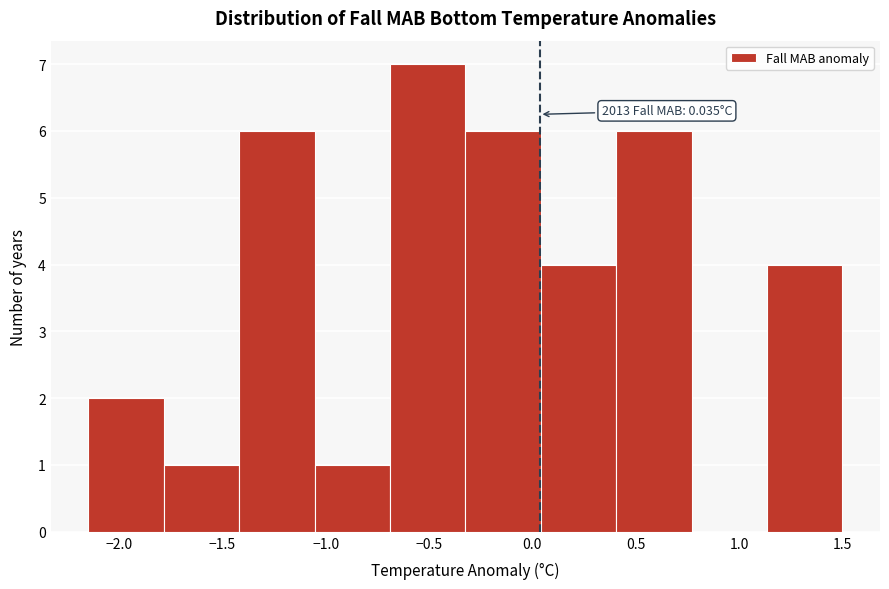

Over which range of the x-axis is the bar tallest?

-0.70 to -0.30